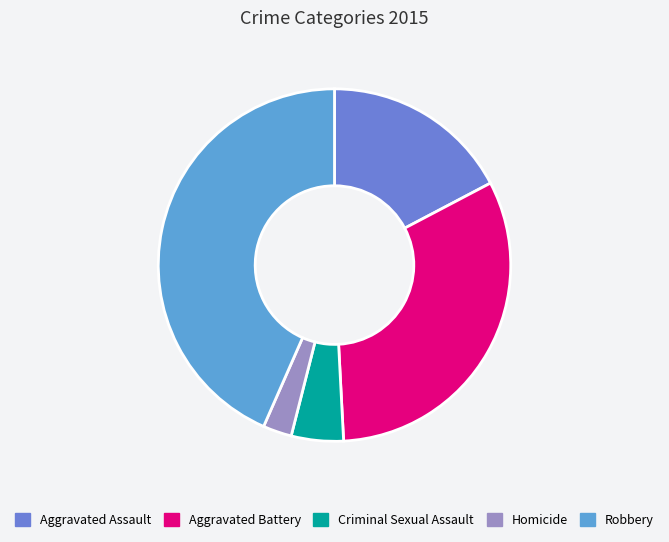

Count the number of slices in the pie.

5